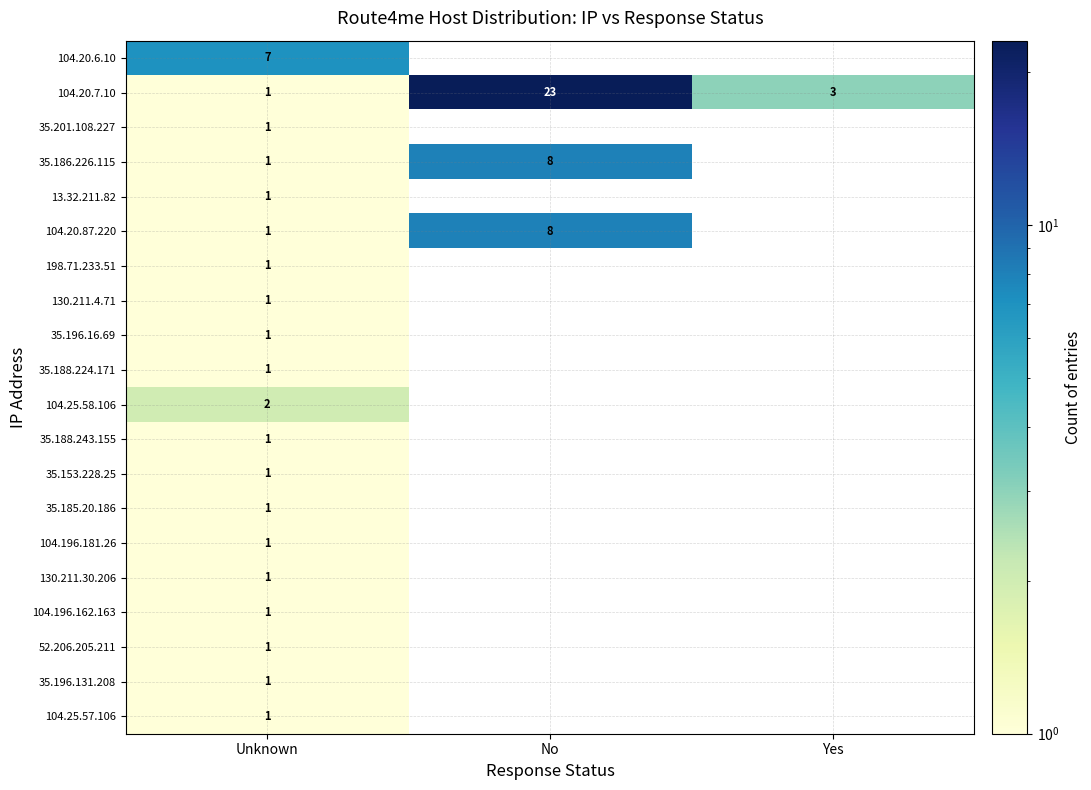

What is the spread (max minus min) of values at Unknown?

6